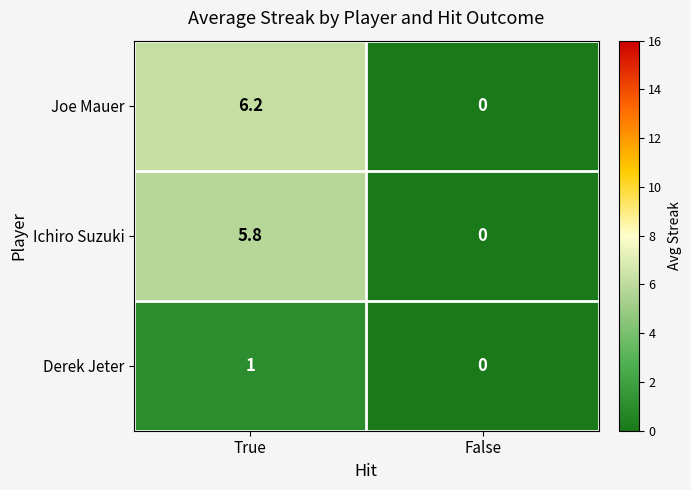

What is the average value of the Joe Mauer series?

3.1